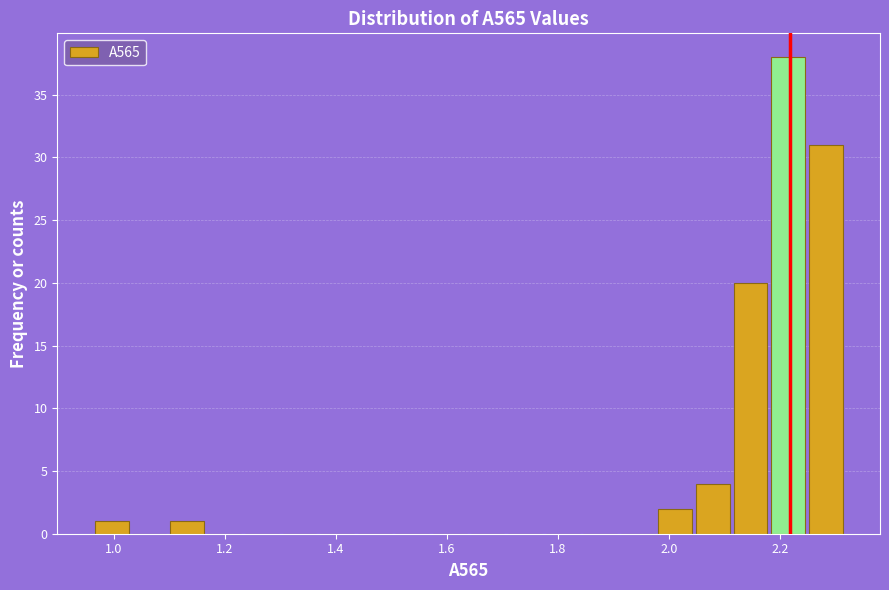

Read against the x-axis, roughly where is the centre of the tallest bar?

2.22